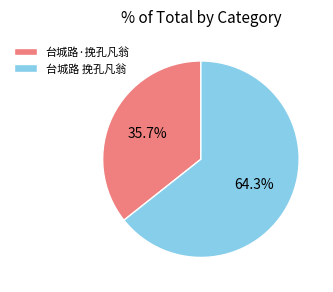

Does 台城路·挽孔凡翁 represent more than half of the total?

No